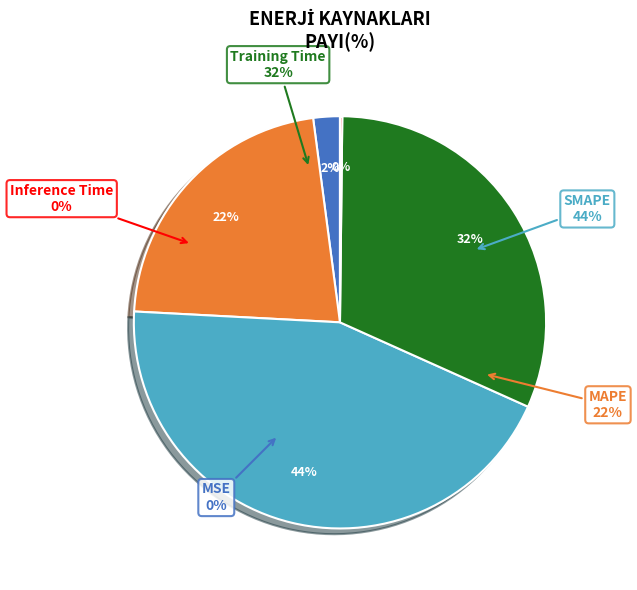

Is it true that MSE is 2% of the pie?

True